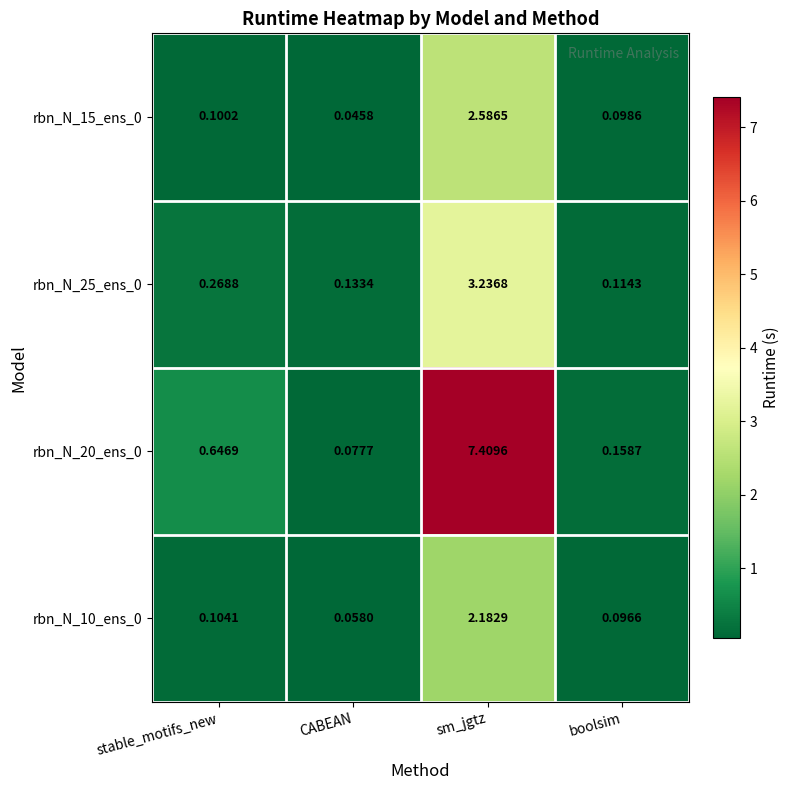

Which category has the highest value across all series?

sm_jgtz